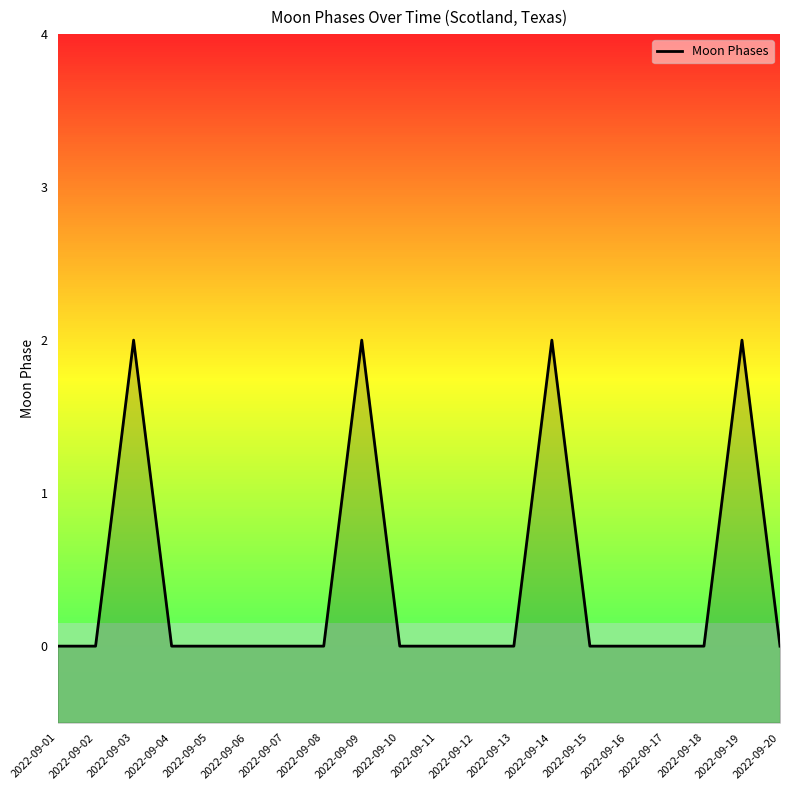

How many positive values are there?

4